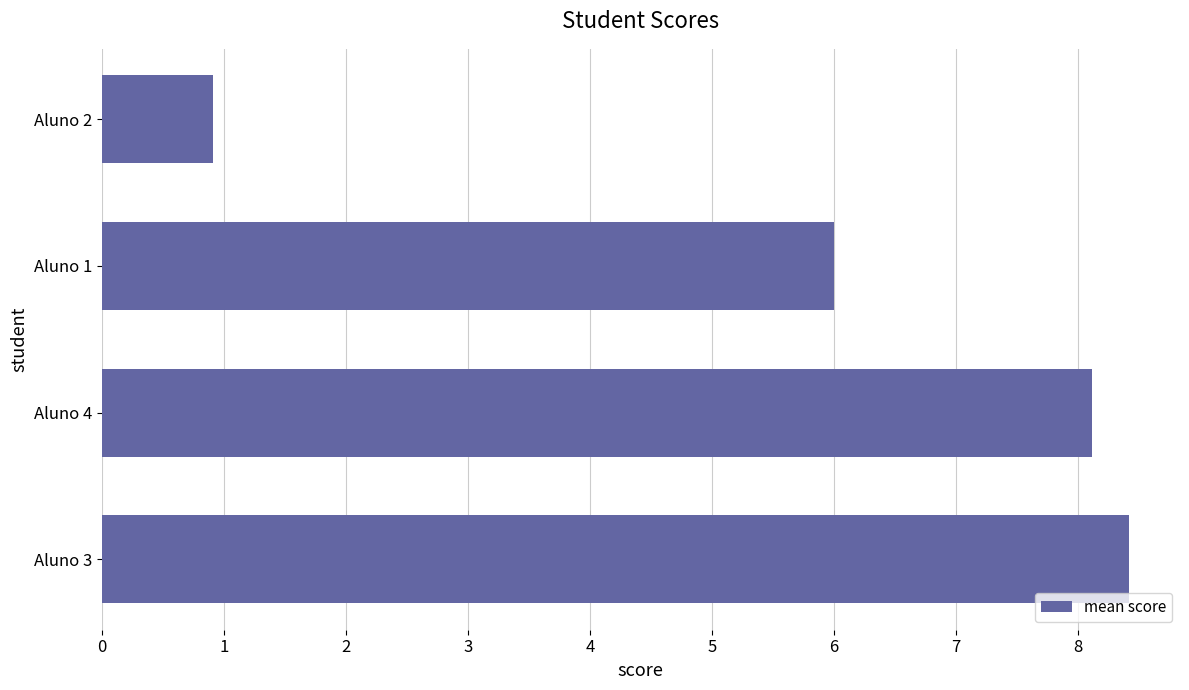

How many data points are above 8?

2